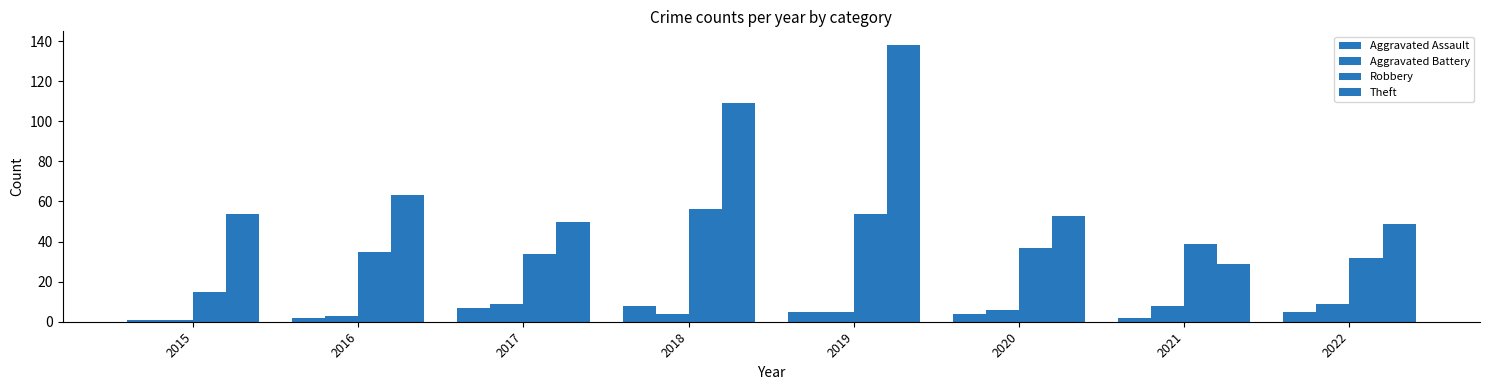

Count the number of data series in this chart.

4